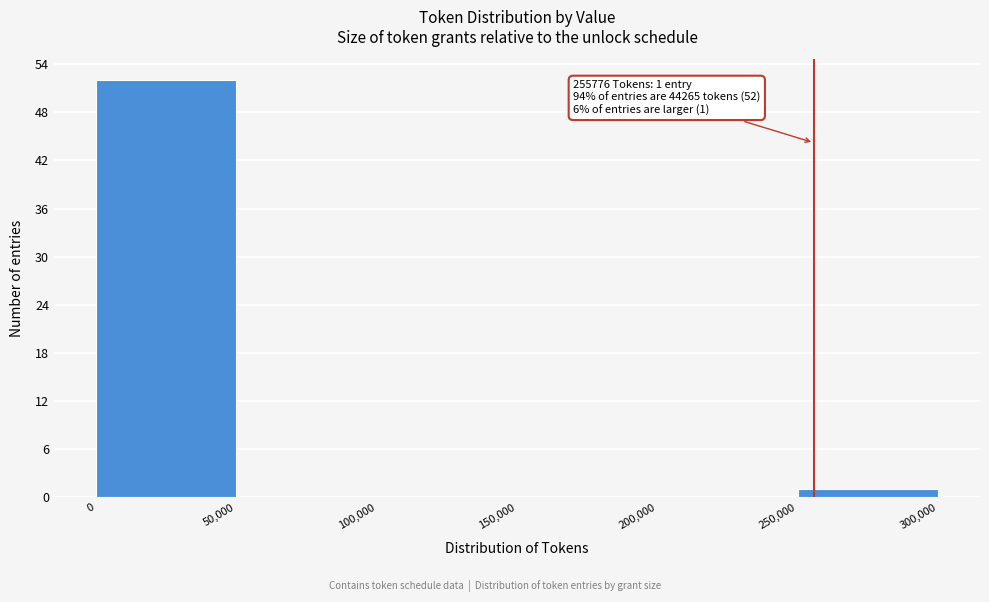

Over which range of the x-axis is the bar tallest?

0 to 50,000